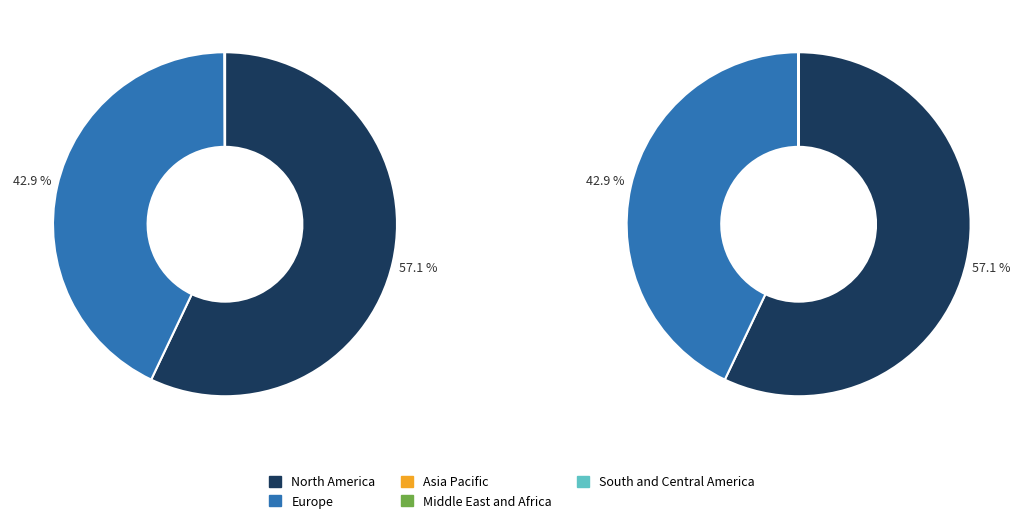

Is it true that 7 is 11% of the pie?

False